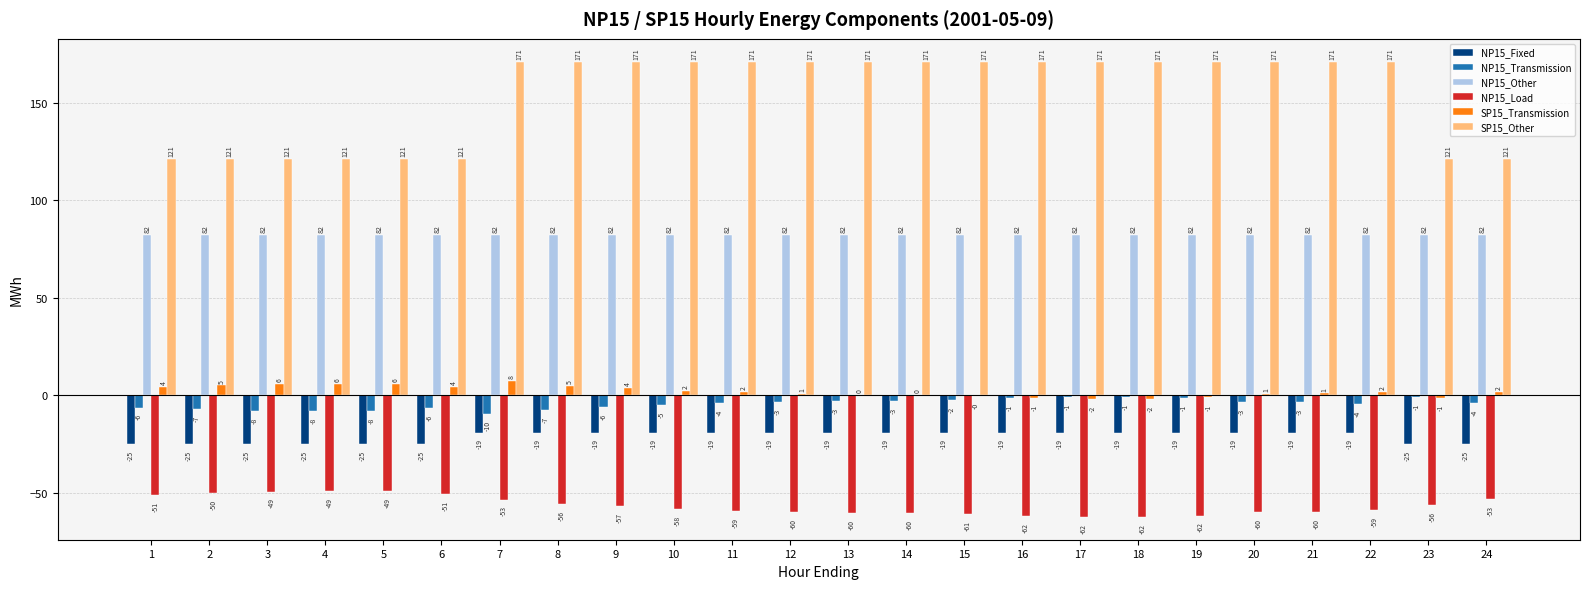

What is the maximum value shown in the chart?

171.0